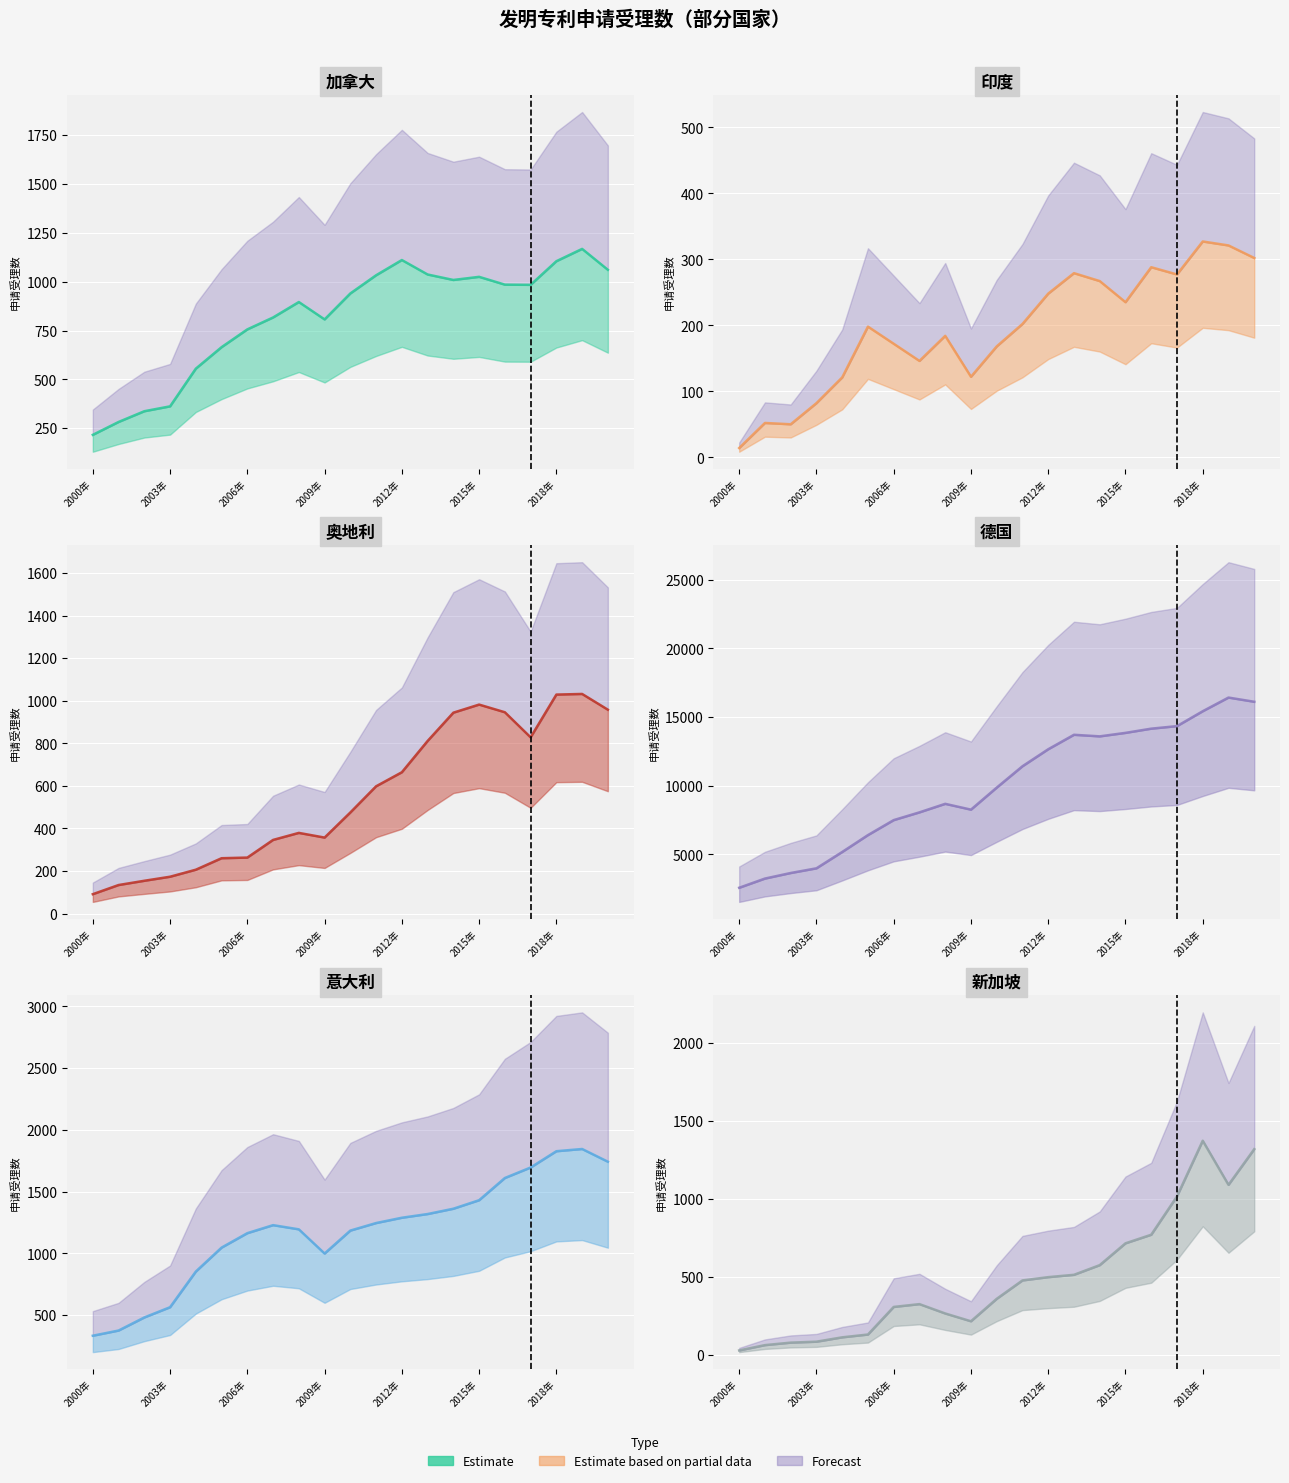

What is the difference between the second highest and minimum values?

1291